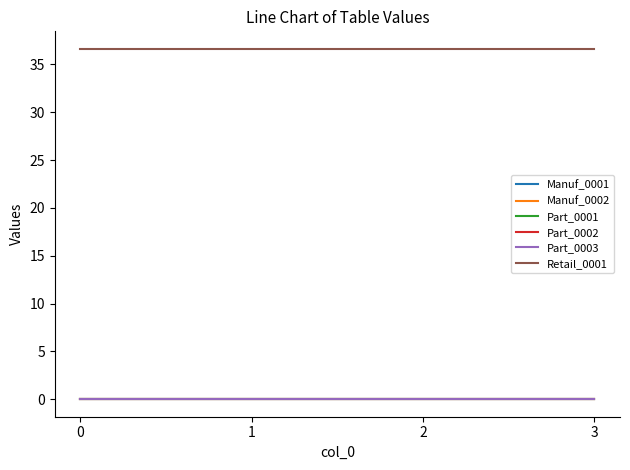

Reading left to right, transcribe all the data shown in this chart.

Manuf_0001: 0=0.0	1=0.0	2=0.0	3=0.0
Manuf_0002: 0=0.0	1=0.0	2=0.0	3=0.0
Part_0001: 0=0.0	1=0.0	2=0.0	3=0.0
Part_0002: 0=0.0	1=0.0	2=0.0	3=0.0
Part_0003: 0=0.0	1=0.0	2=0.0	3=0.0
Retail_0001: 0=36.6	1=36.6	2=36.6	3=36.6